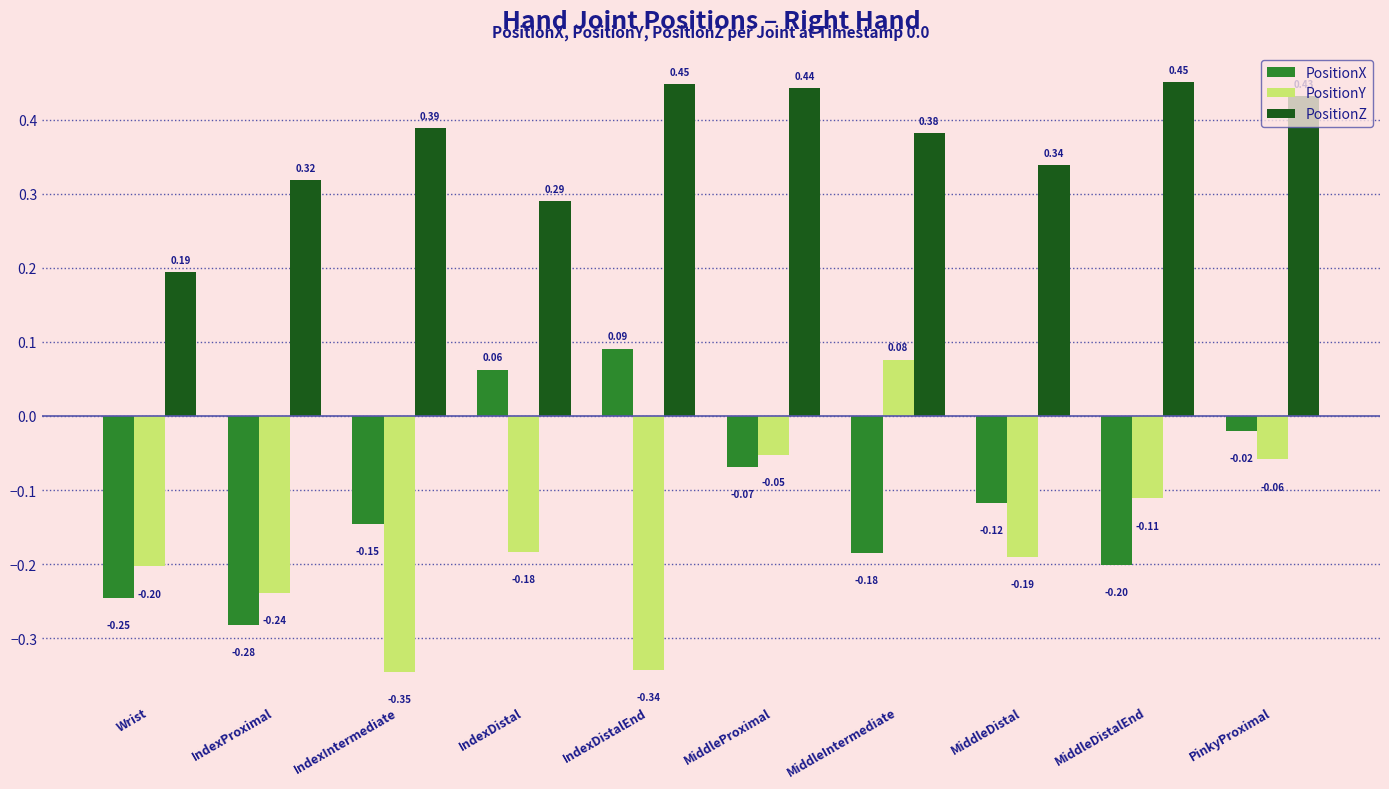

At MiddleProximal, list the series in order from largest to smallest.

PositionZ, PositionY, PositionX